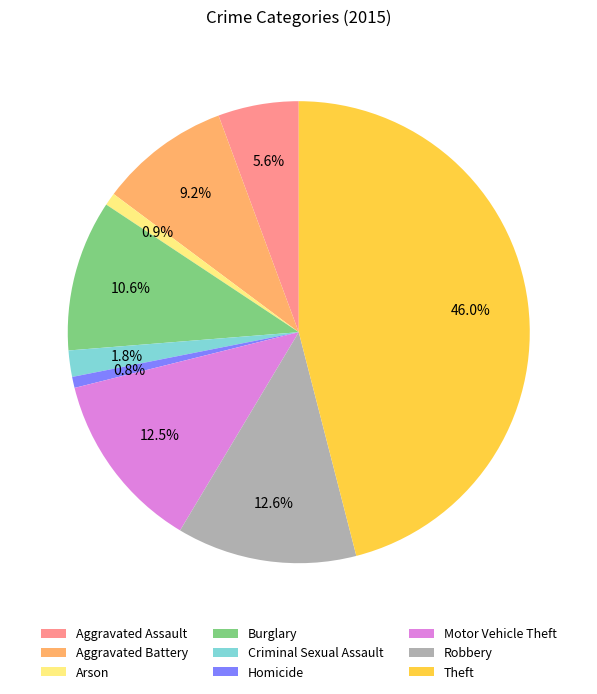

What is the ratio of the value at Theft to the value at Robbery?

3.7